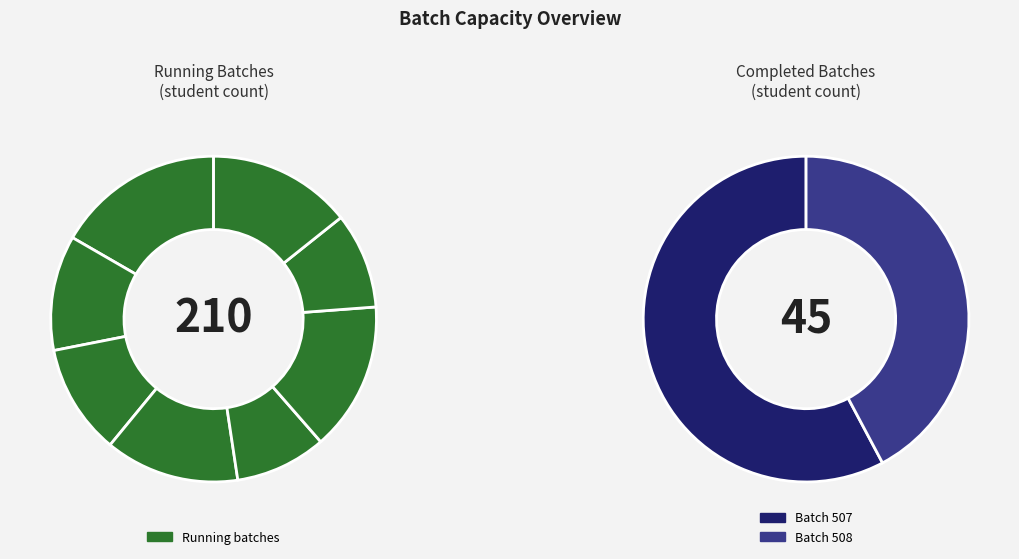

Is 508 the majority of the pie?

No